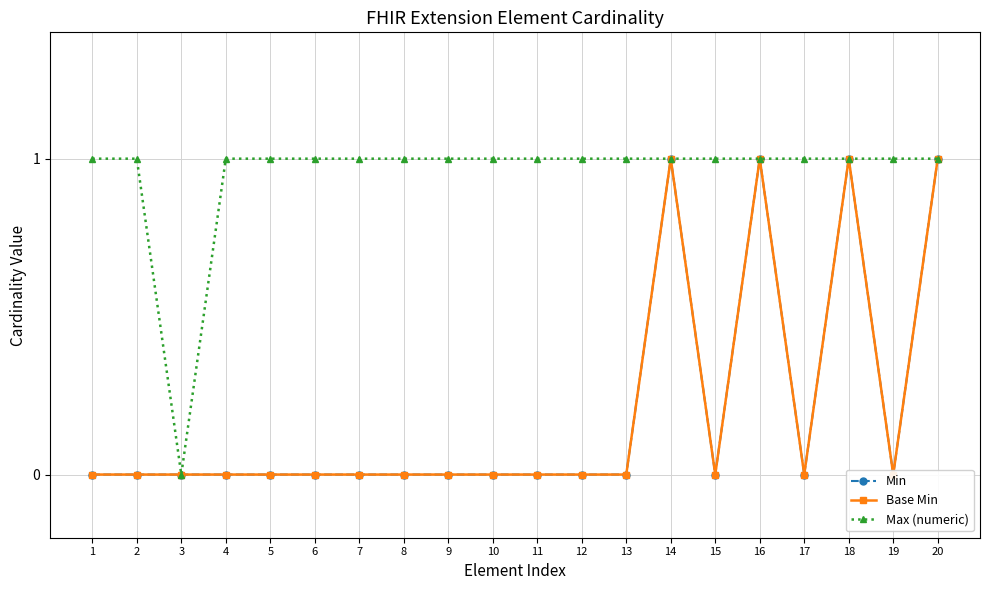

Reading left to right, what are all the values shown in this chart?

Min: 1=0	2=0	3=0	4=0	5=0	6=0	7=0	8=0	9=0	10=0	11=0	12=0	13=0	14=1	15=0	16=1	17=0	18=1	19=0	20=1
Base Min: 1=0	2=0	3=0	4=0	5=0	6=0	7=0	8=0	9=0	10=0	11=0	12=0	13=0	14=1	15=0	16=1	17=0	18=1	19=0	20=1
Max (numeric): 1=1	2=1	3=0	4=1	5=1	6=1	7=1	8=1	9=1	10=1	11=1	12=1	13=1	14=1	15=1	16=1	17=1	18=1	19=1	20=1